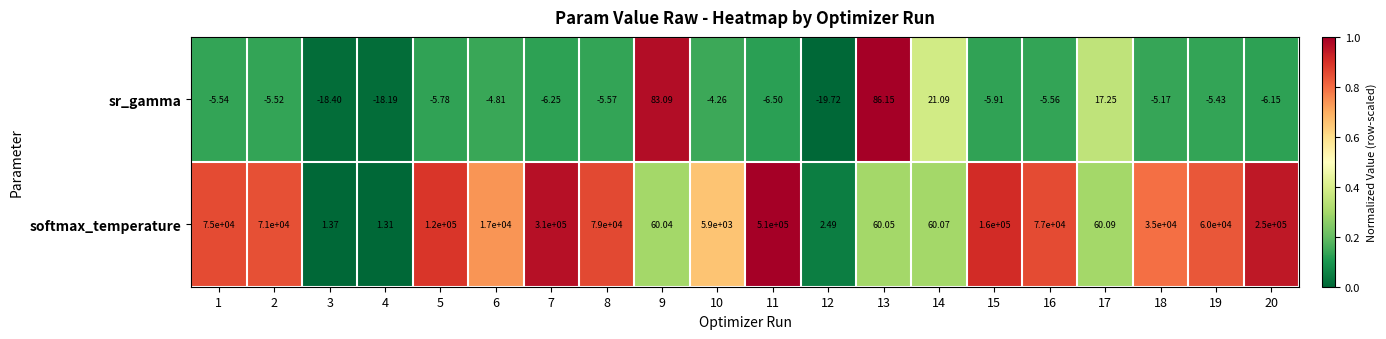

Which series has the widest spread of values?

softmax_temperature